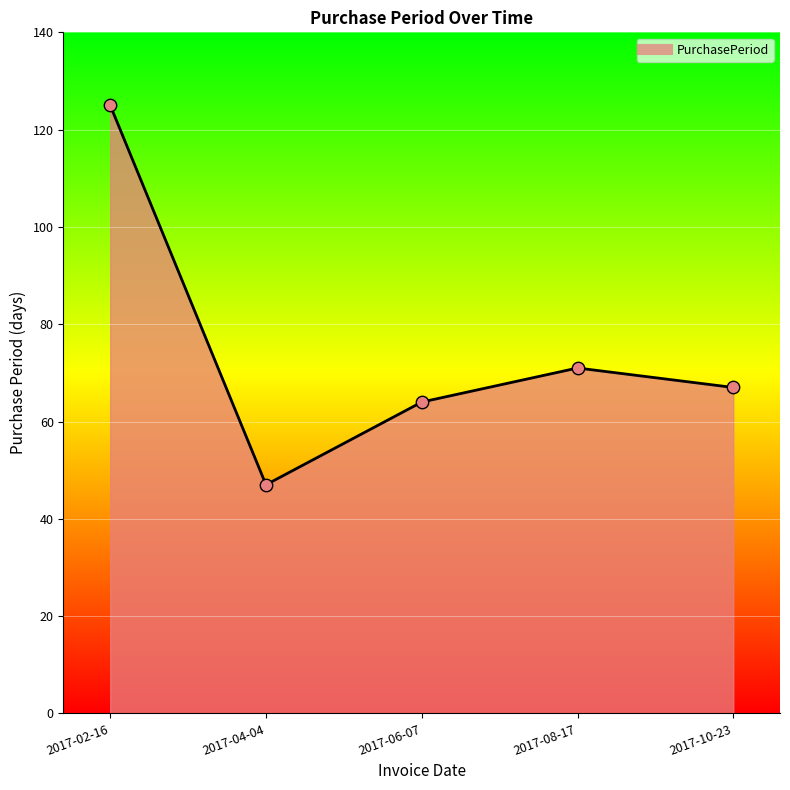

Which has a higher value, 2017-02-16 or 2017-10-23?

2017-02-16